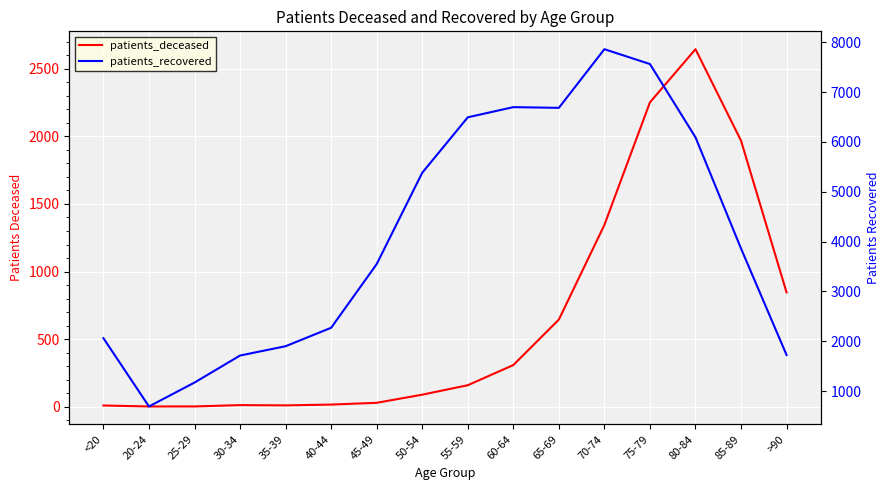

How many distinct data groups are displayed?

2